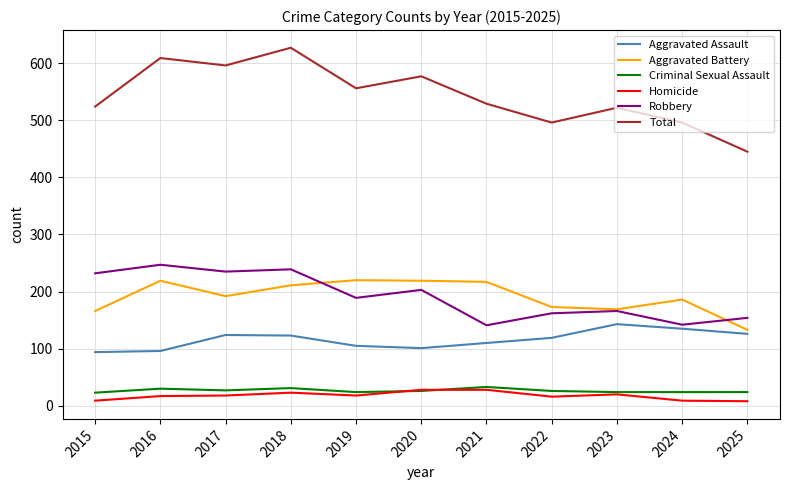

Which series has the largest total across all categories?

Total